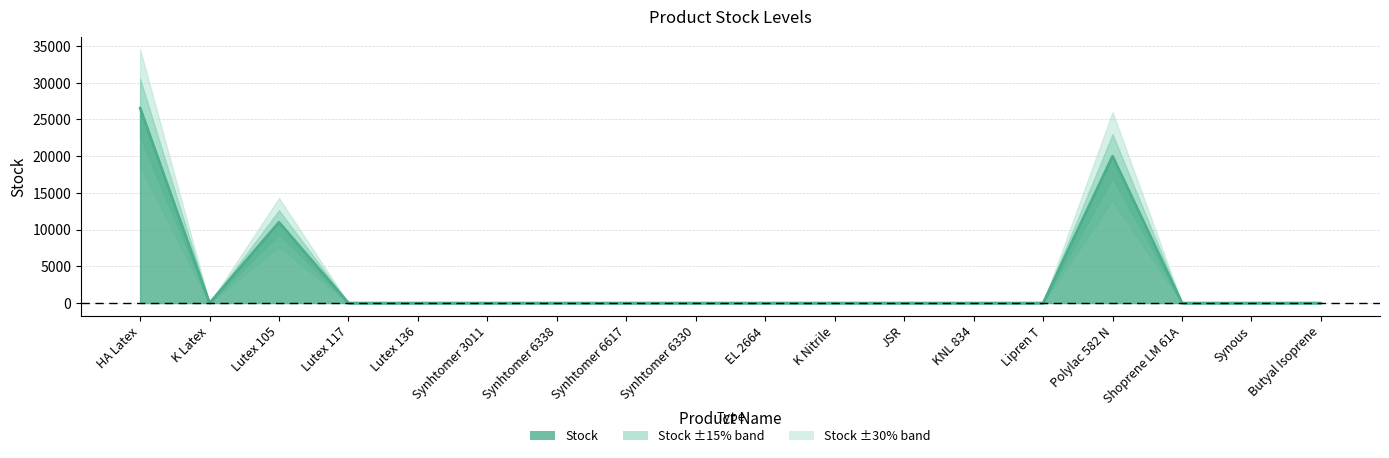

How many values are above zero?

3